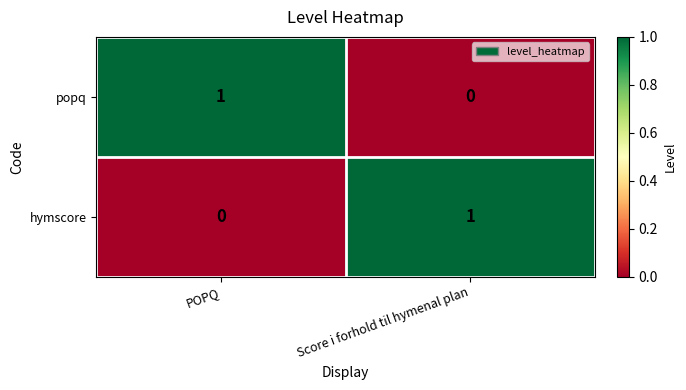

At which label is popq closest to 0?

Score i forhold til hymenal plan